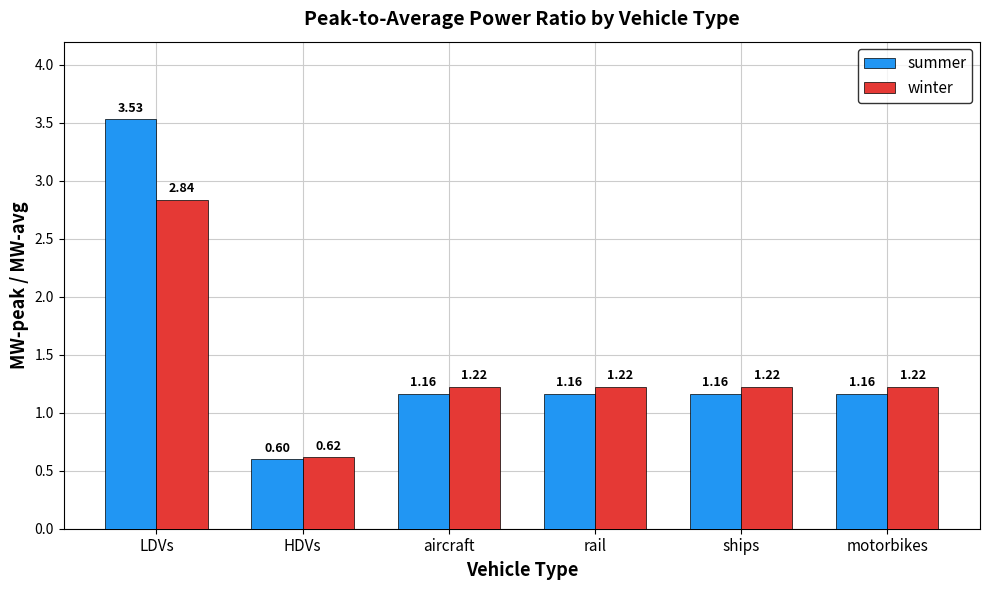

What is the total value across all series at LDVs?

6.4